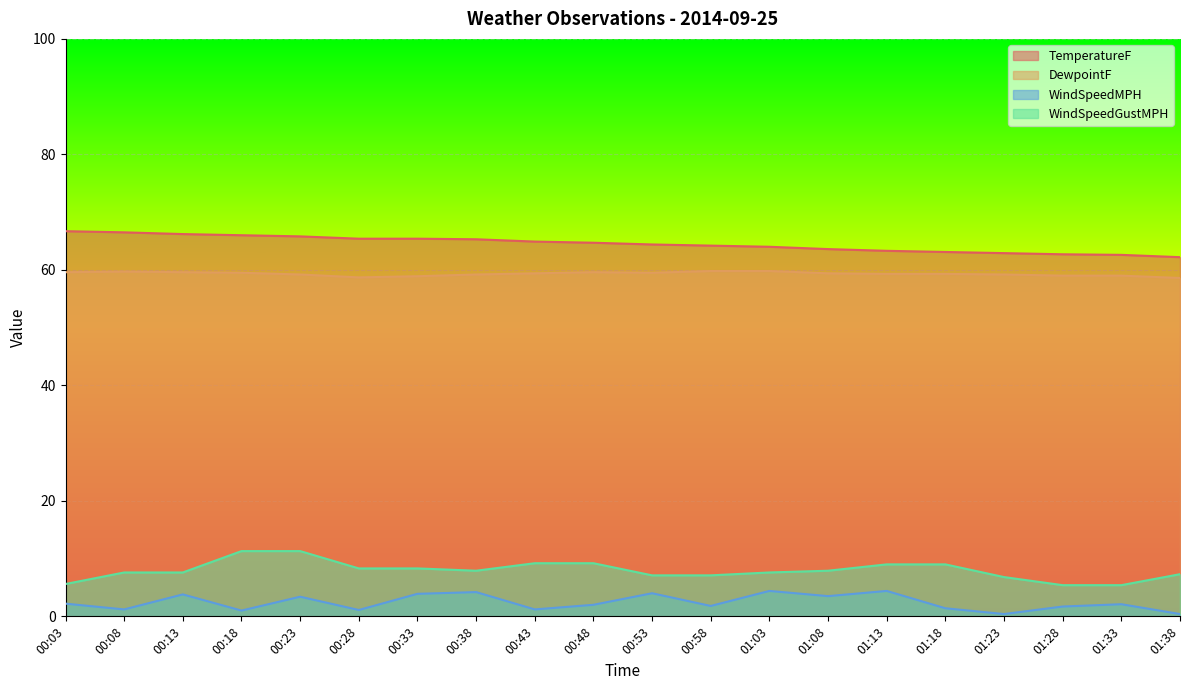

How many values in the WindSpeedMPH series are below 2?

9